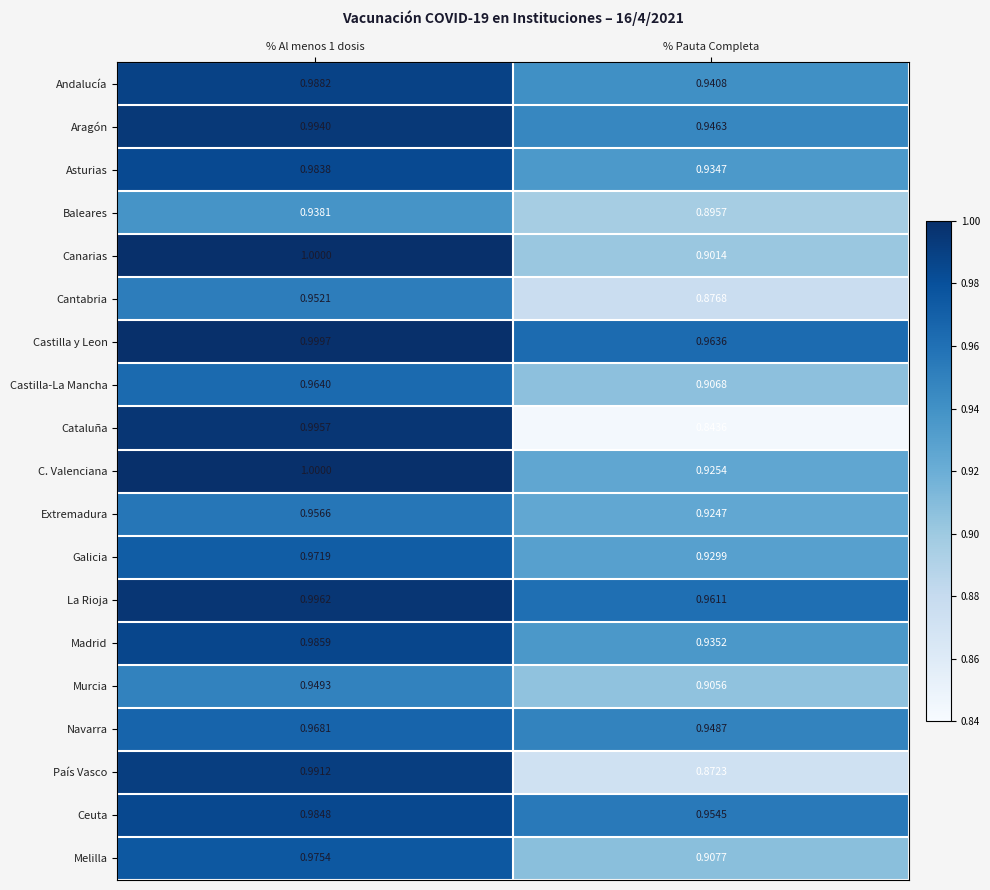

At which category is the sum across all series the highest?

% Al menos 1 dosis